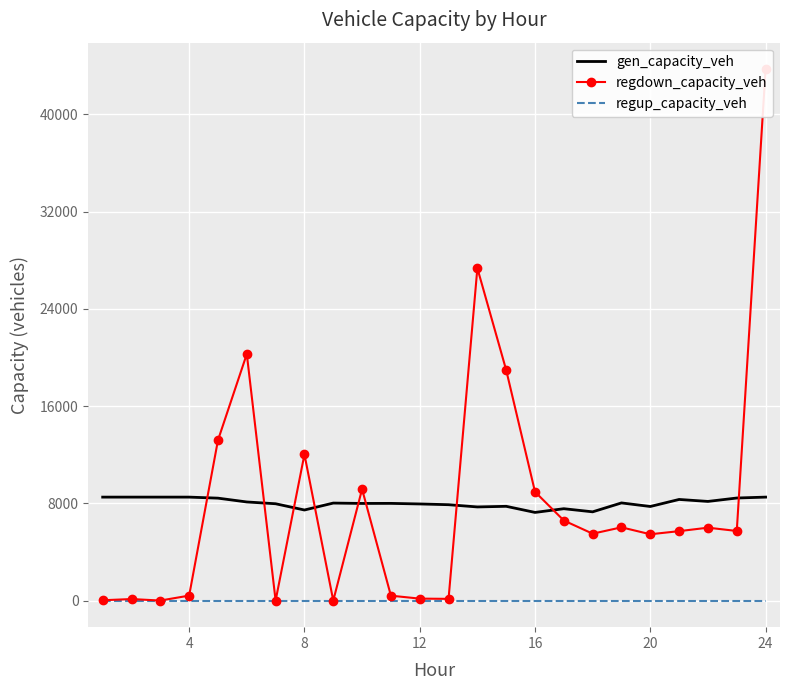

True or false: regup_capacity_veh and gen_capacity_veh cross at least once.

False